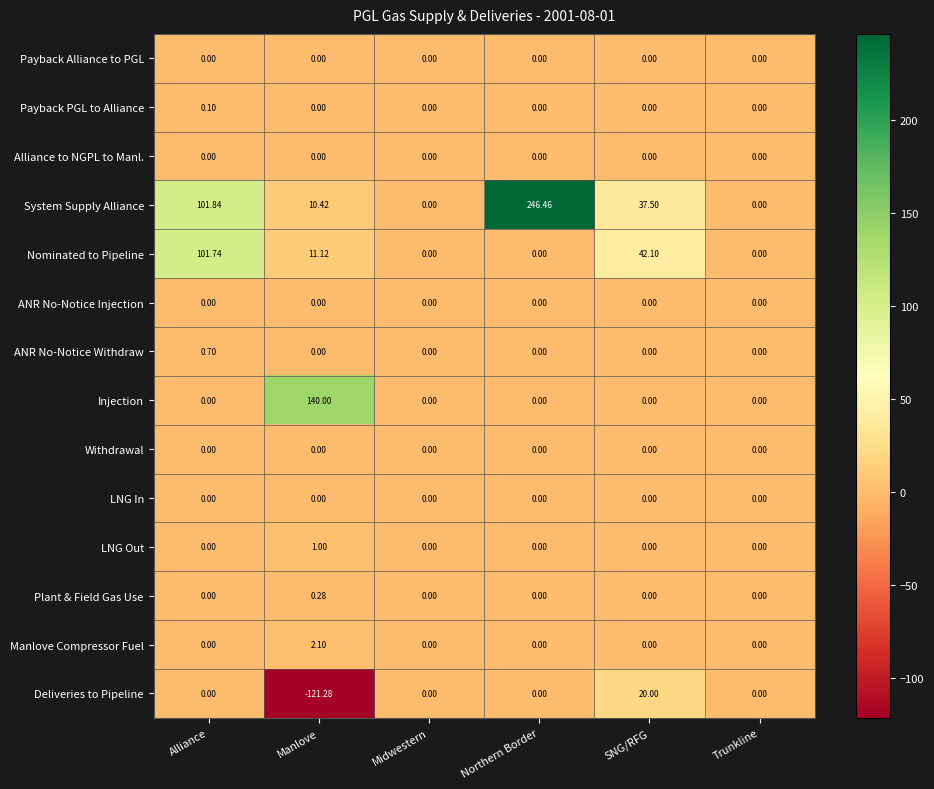

Which label corresponds to the largest value in the chart?

Northern Border